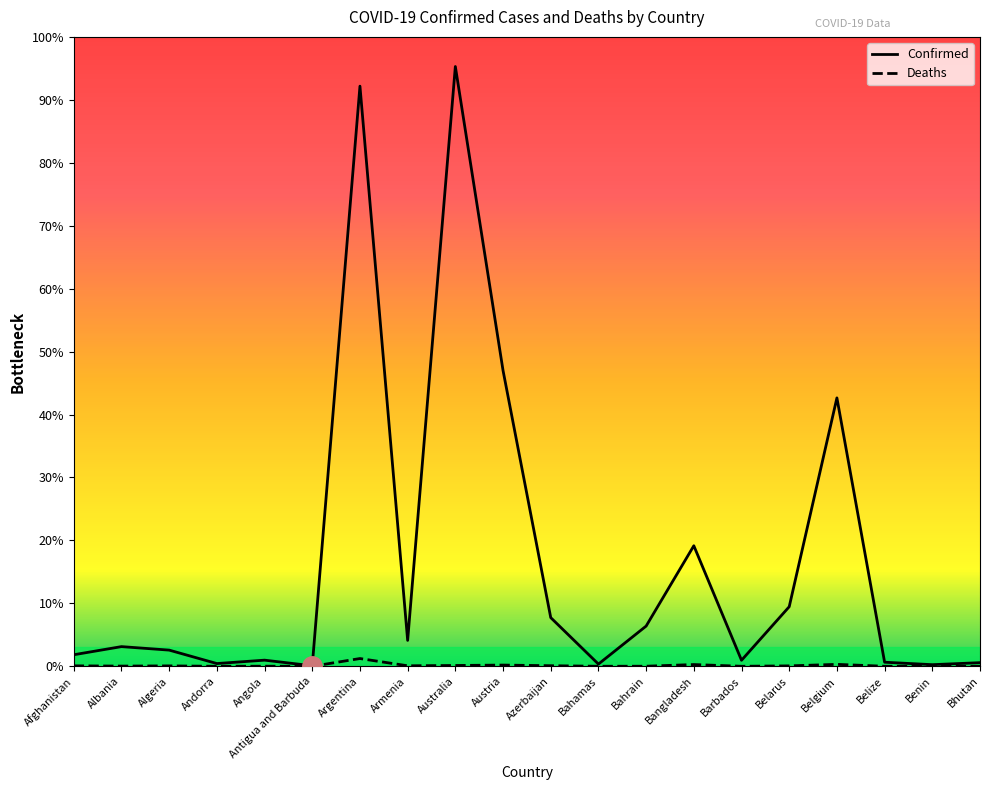

What are all the series names shown in the legend?

Confirmed, Deaths